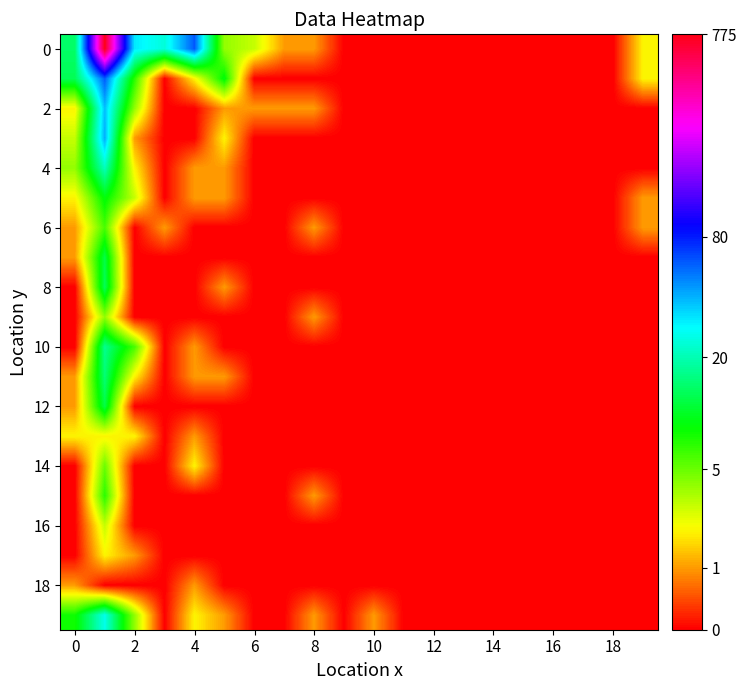

At how many categories does at least one series exceed 4?

2